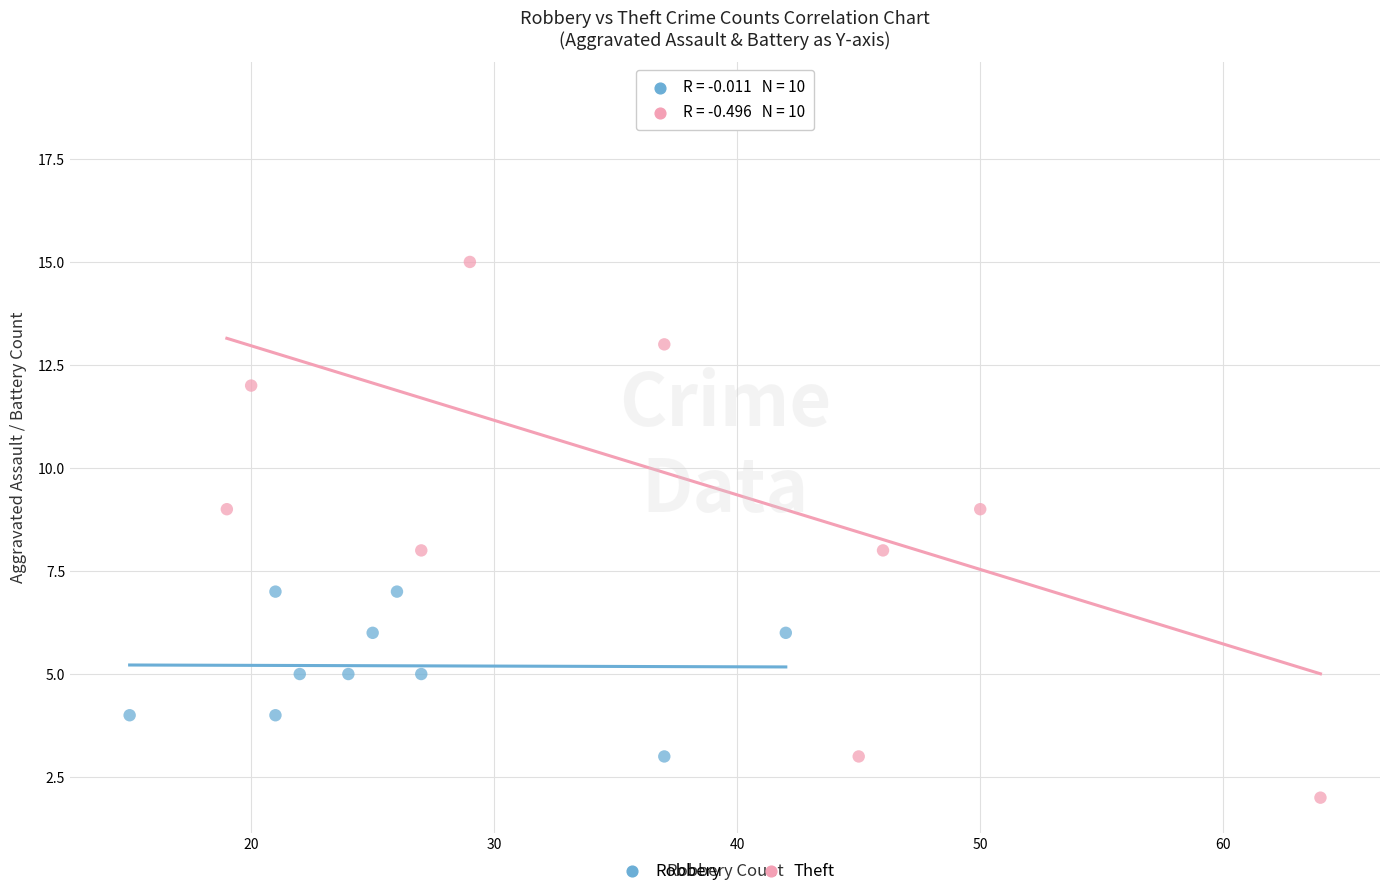

Which series reaches the minimum Y coordinate?

Theft